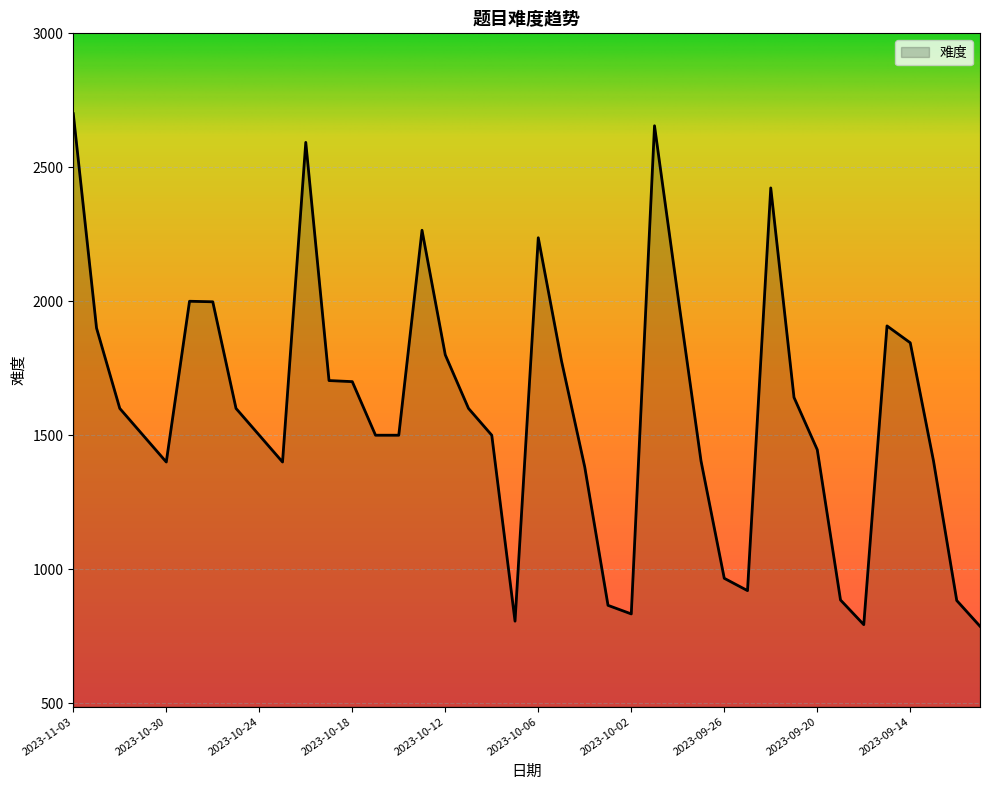

How many lines are shown in the chart?

1